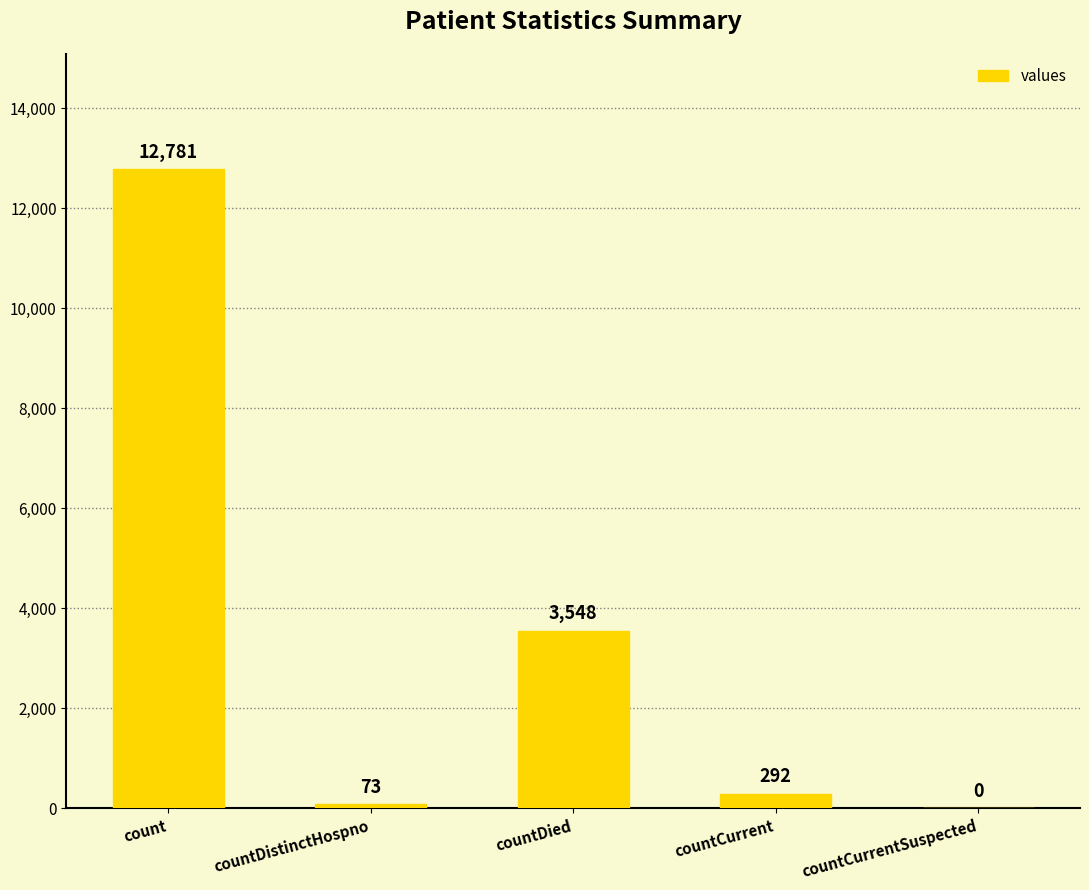

What is the sum of the values at count and countCurrentSuspected?

12781